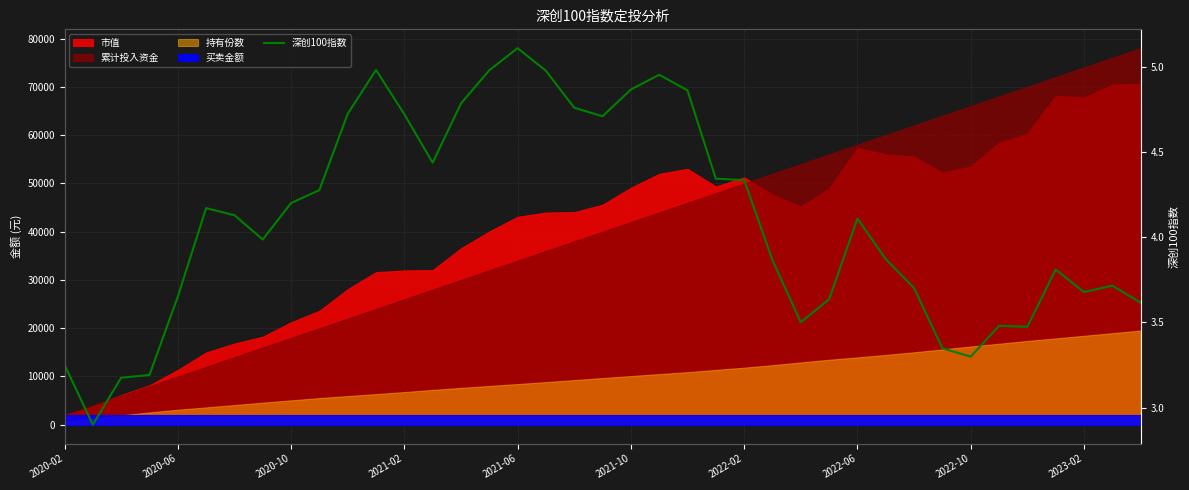

True or false: the data has more than 2 interior local peaks.

True